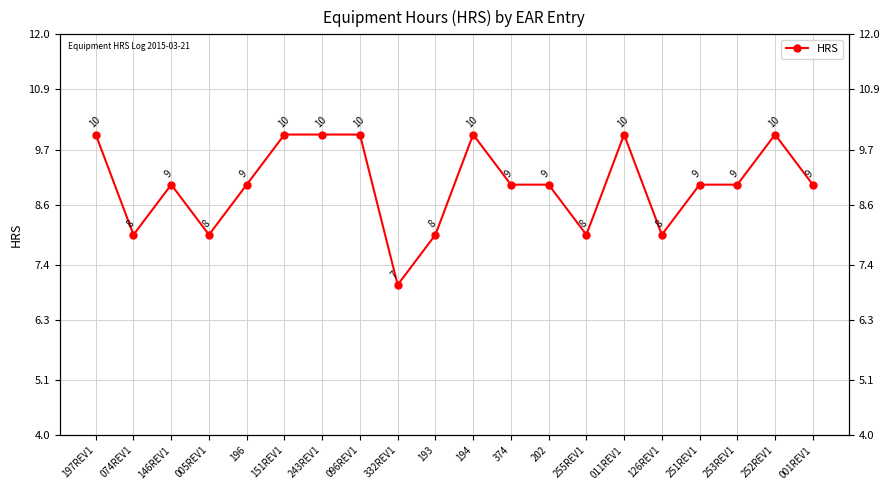

Reading left to right, transcribe all the data shown in this chart.

10	8	9	8	9	10	10	10	7	8	10	9	9	8	10	8	9	9	10	9